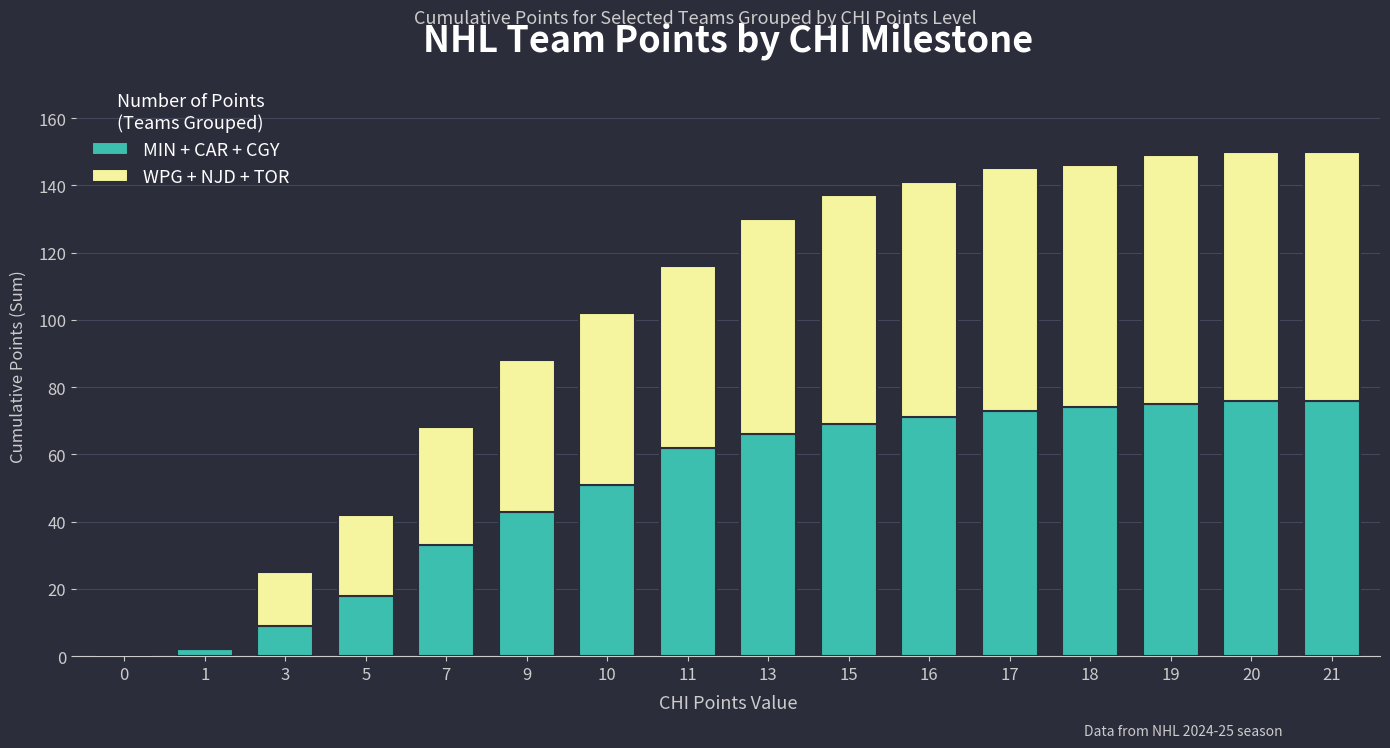

True or false: MIN + CAR + CGY has a value of 75 at 19.

True